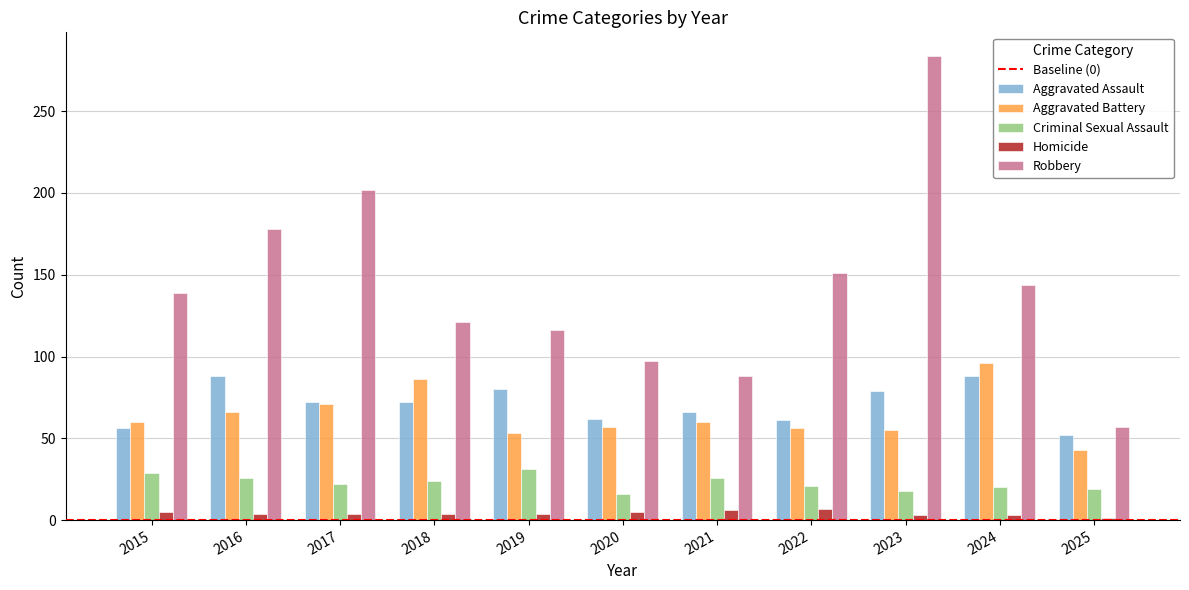

At which category is the sum across all series the highest?

2023